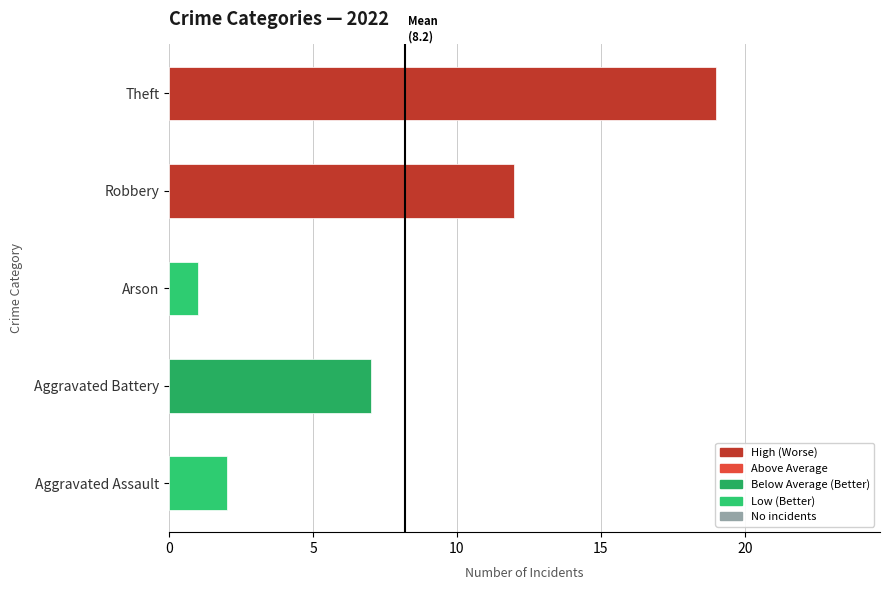

What is the change in value from Arson to Robbery?

+11